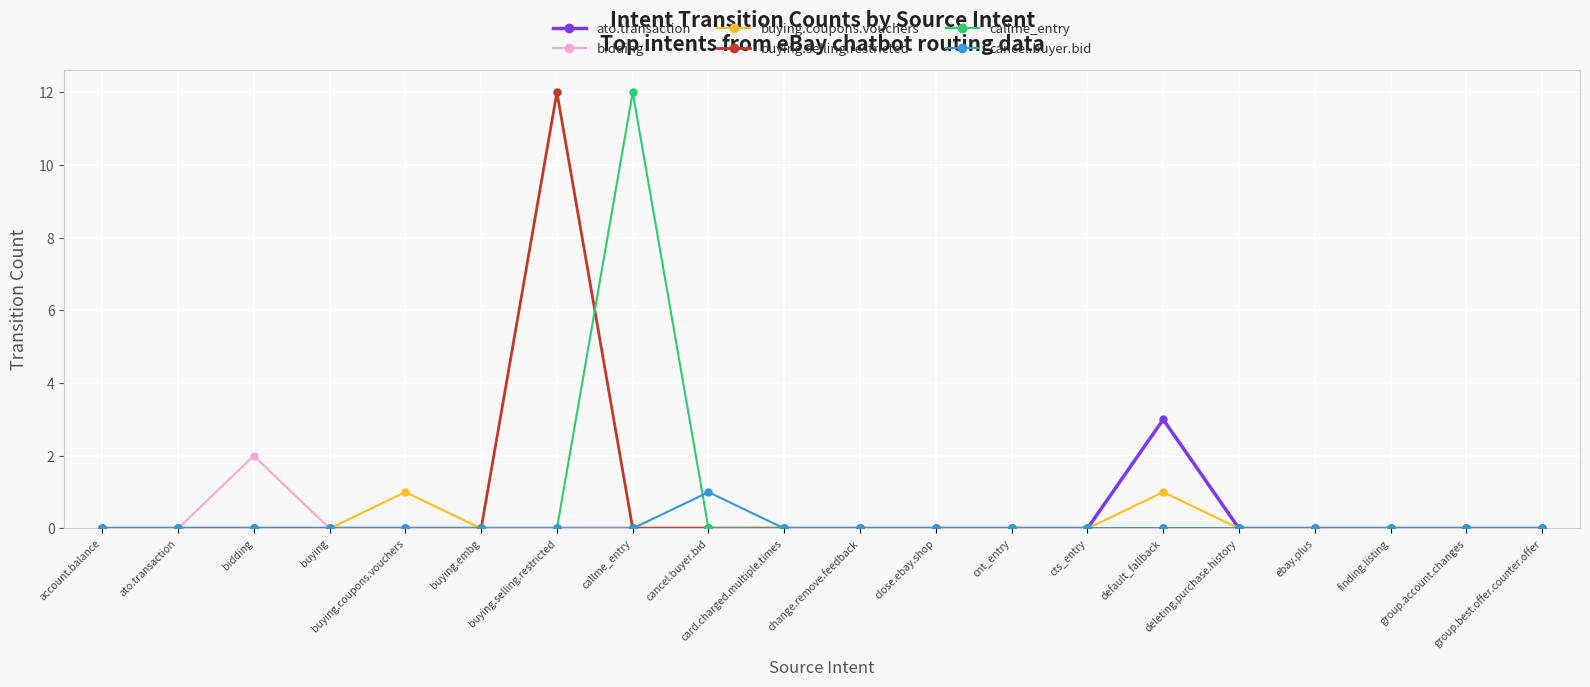

What is the sum of all callme_entry values?

12